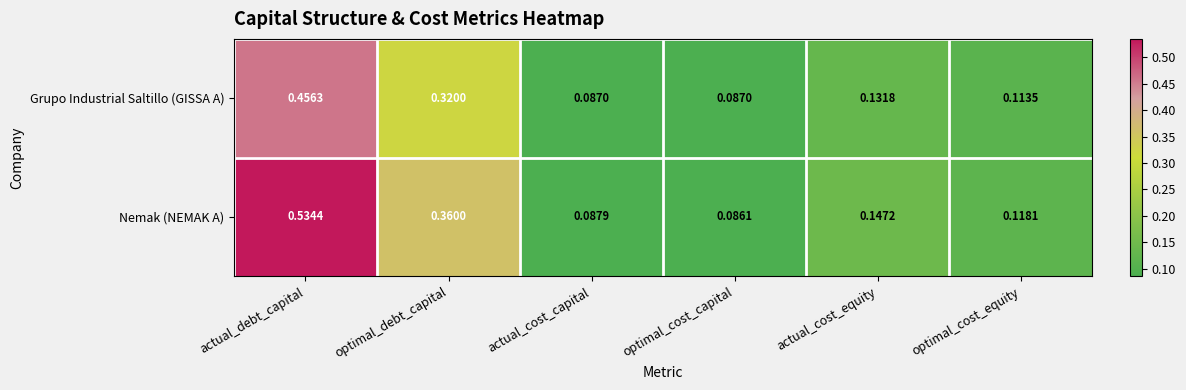

List the series in order of their peak value, highest first.

Nemak (NEMAK A), Grupo Industrial Saltillo (GISSA A)